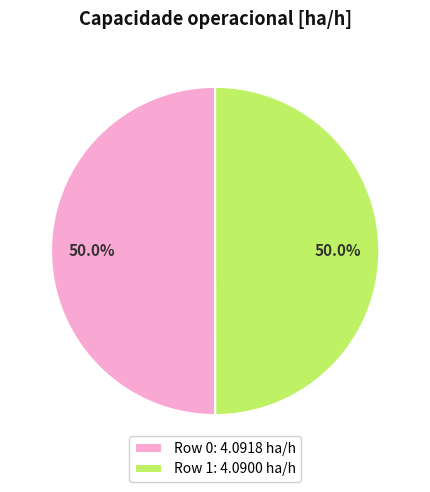

What is the total percentage of Row 1 and Row 0?

100.0%